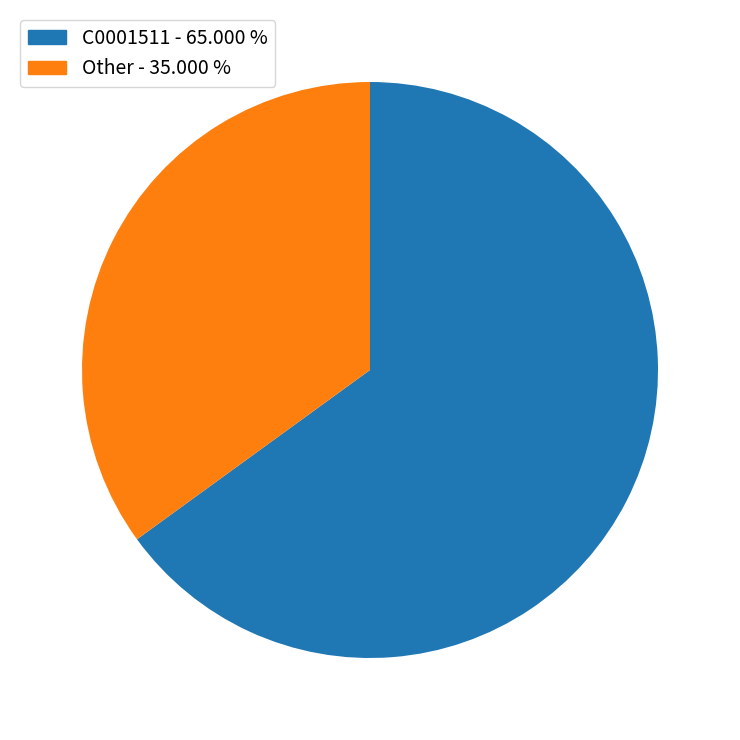

Is there any slice that represents more than half of the pie?

Yes